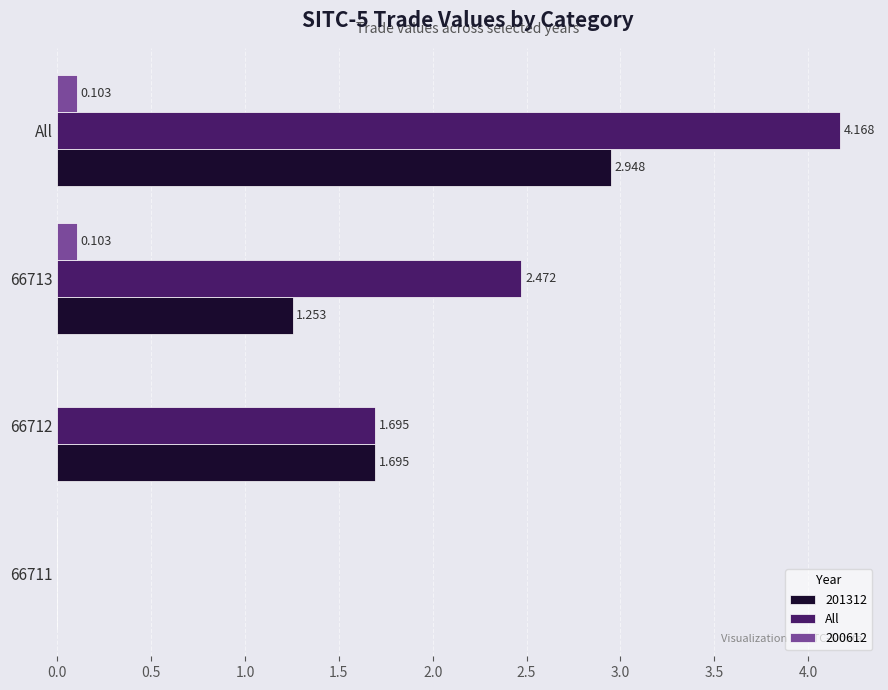

Is the value of 201312 at 66713 greater than the value of 200612 at 66711?

Yes